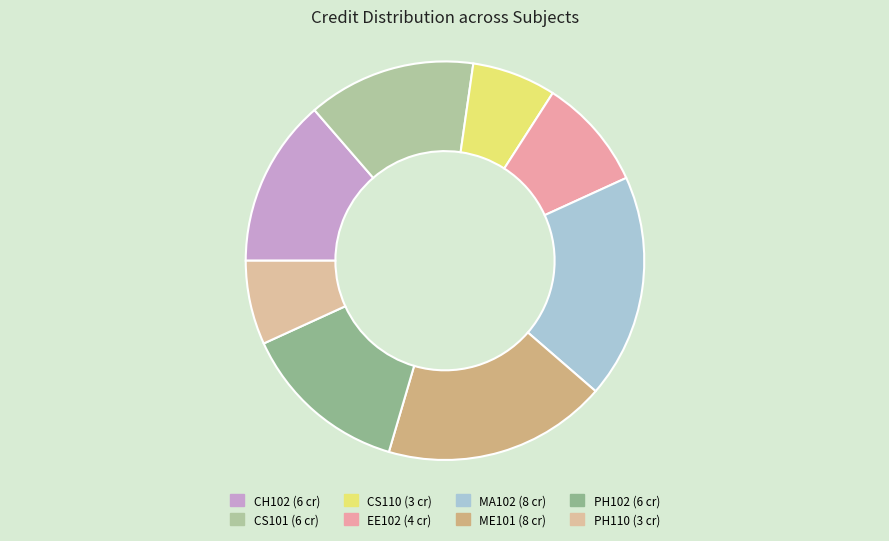

Which slice is the smallest?

CS110